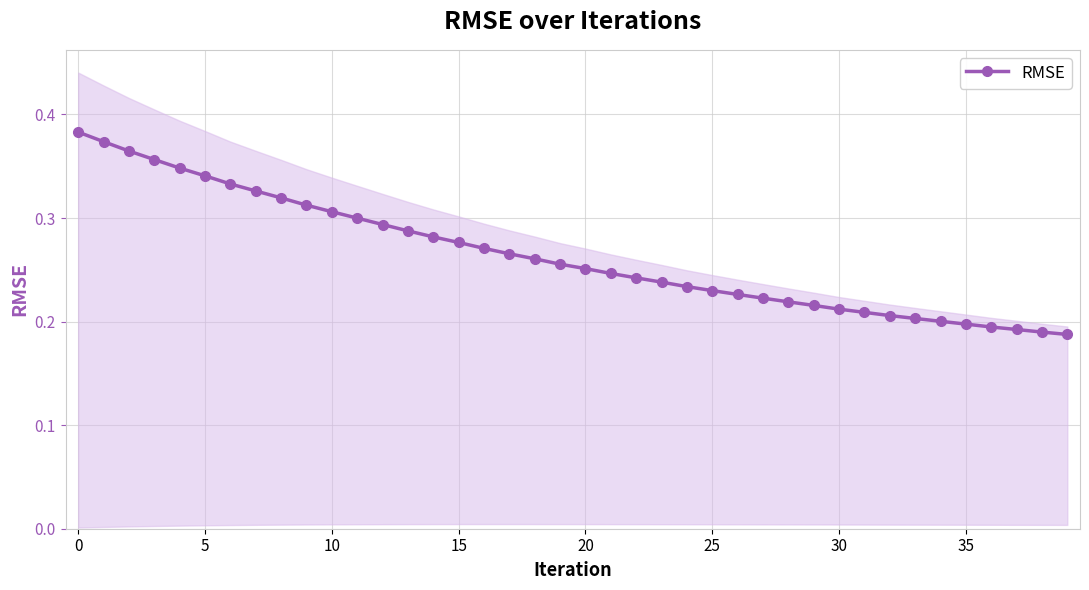

What is the change in value from 12 to 38?

-0.1